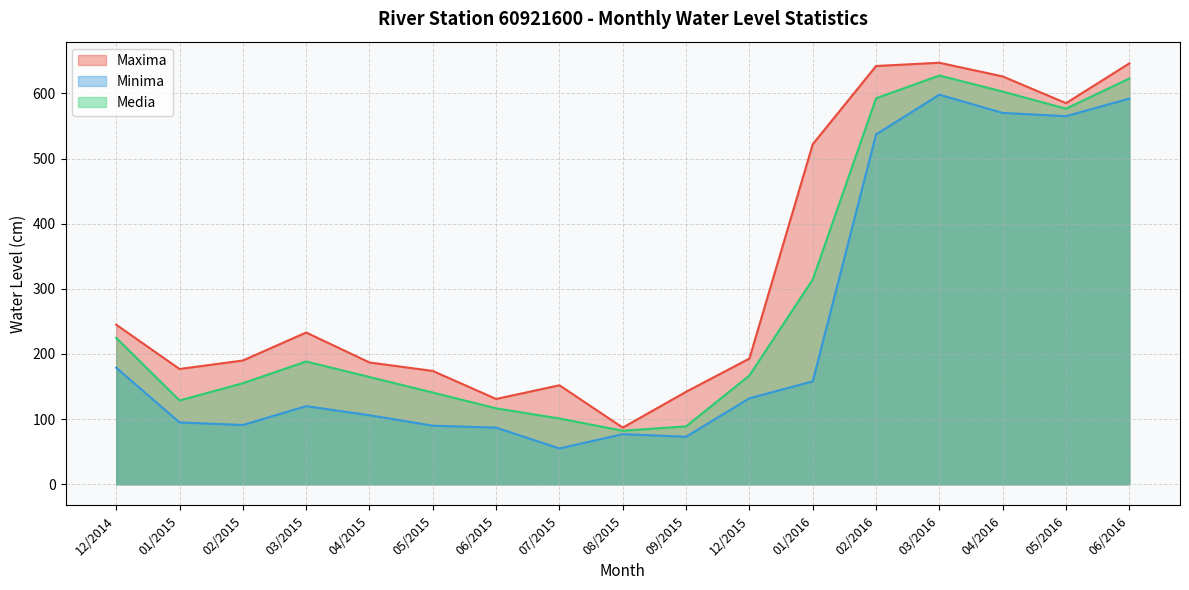

The Media series shows 942.5 at 04/2016. True or false?

False